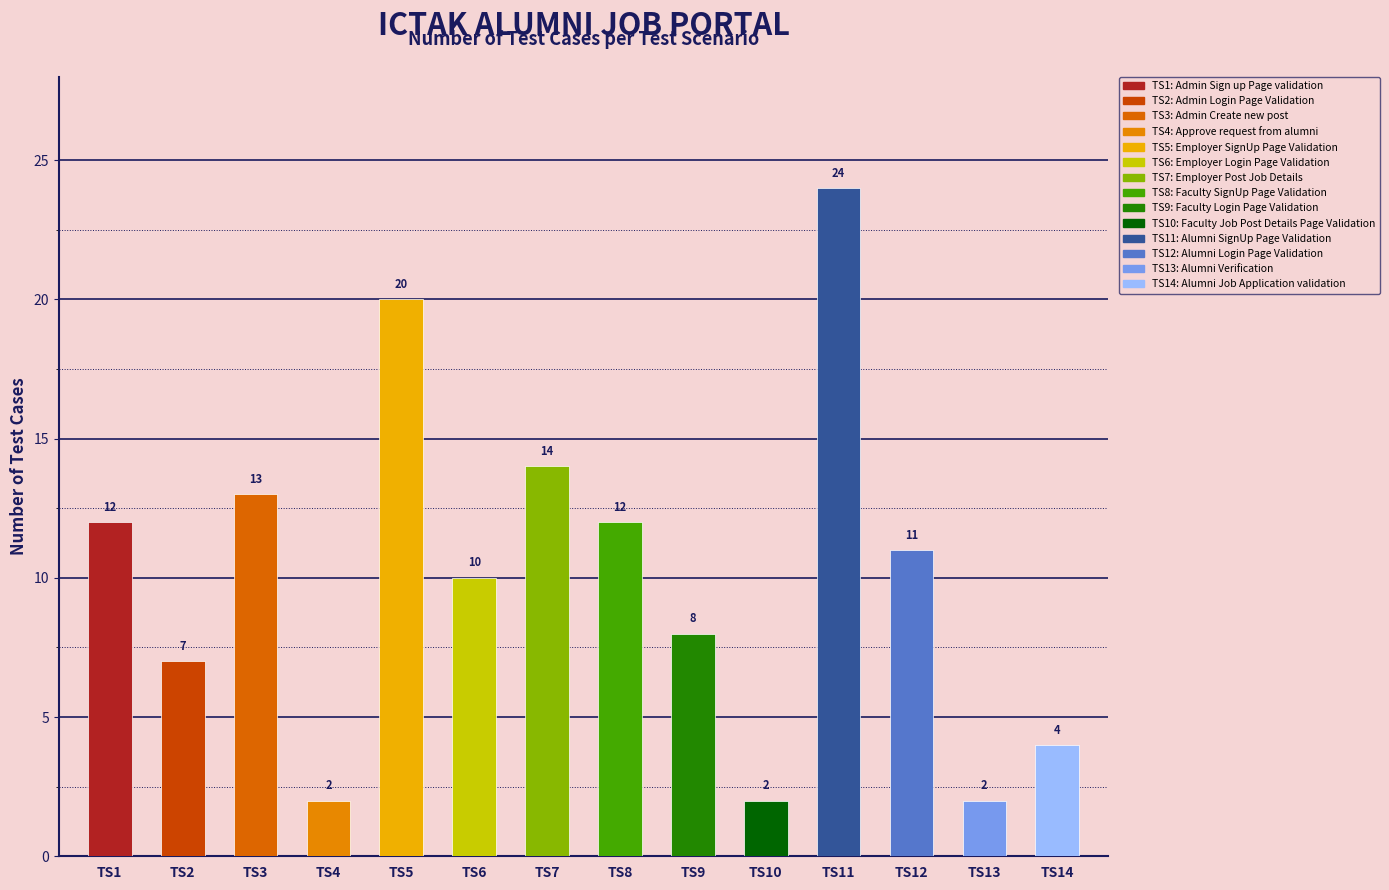

Reading left to right, transcribe all the data shown in this chart.

TS1=12	TS2=7	TS3=13	TS4=2	TS5=20	TS6=10	TS7=14	TS8=12	TS9=8	TS10=2	TS11=24	TS12=11	TS13=2	TS14=4